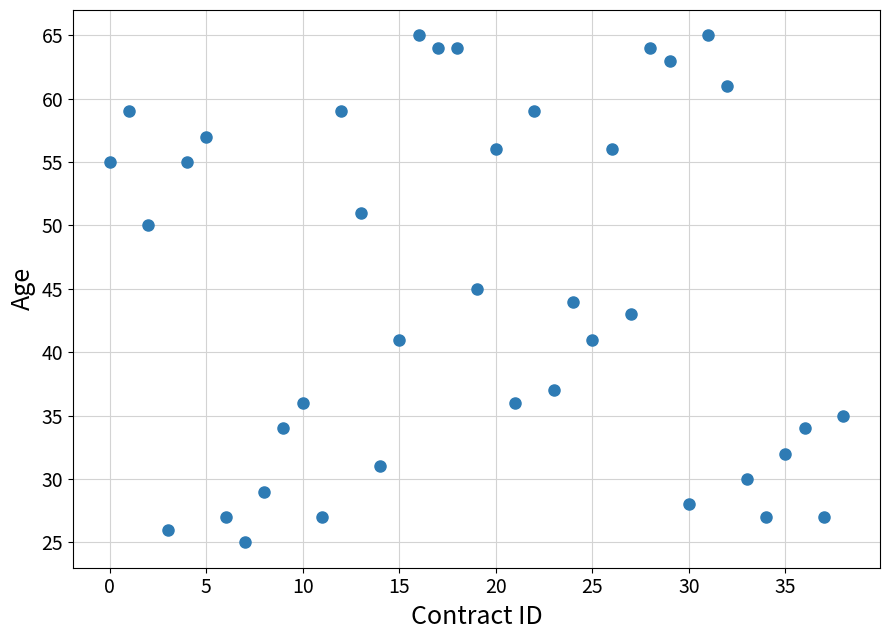

What is the range of Y values (max minus min)?

40